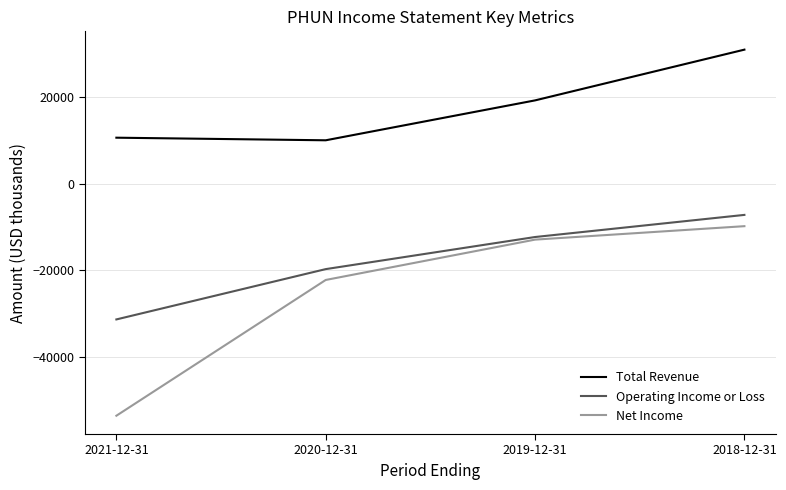

Rank the series by their average value, from lowest to highest.

Net Income, Operating Income or Loss, Total Revenue